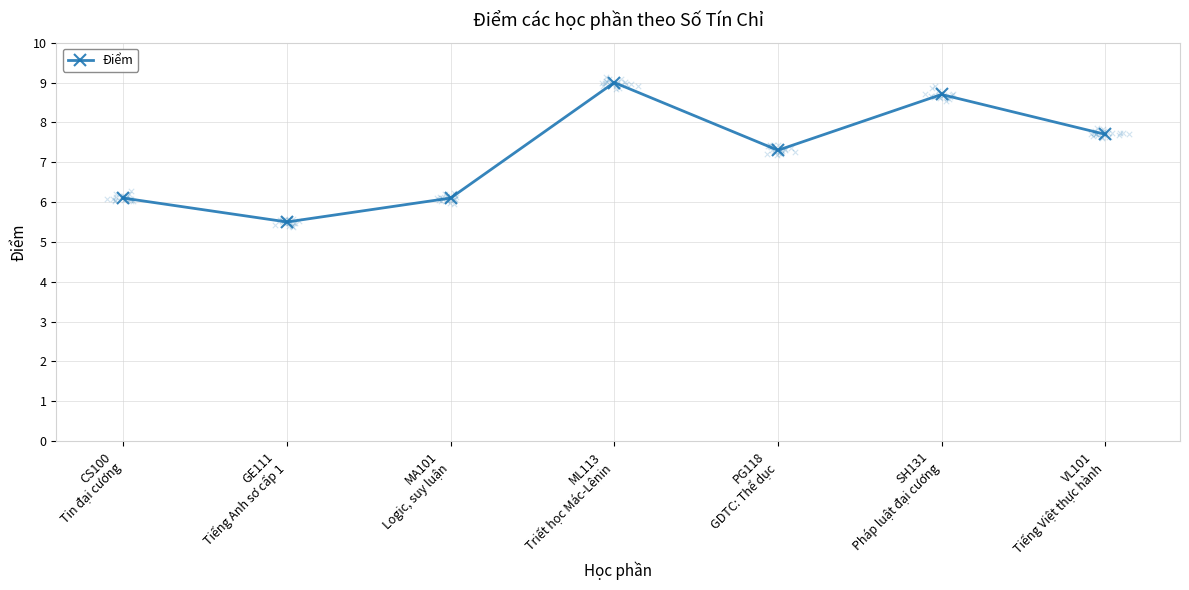

Approximately how many times larger is the value at GE111
Tiếng Anh sơ cấp 1 compared to CS100
Tin đại cương?

0.9